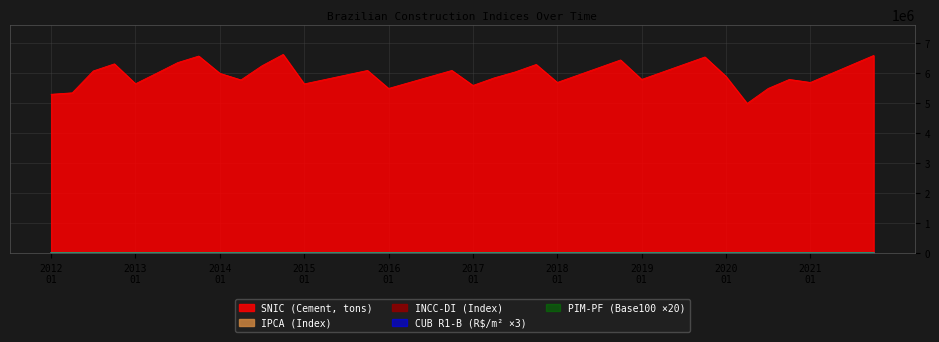

Is it true that IPCA equals 1457.7 at 2015_10?

False